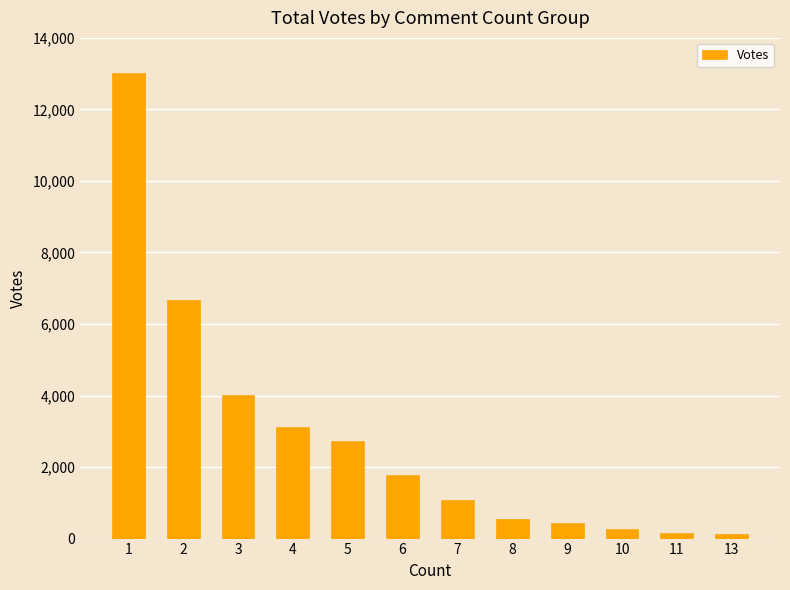

What is the sum of all values?

33956